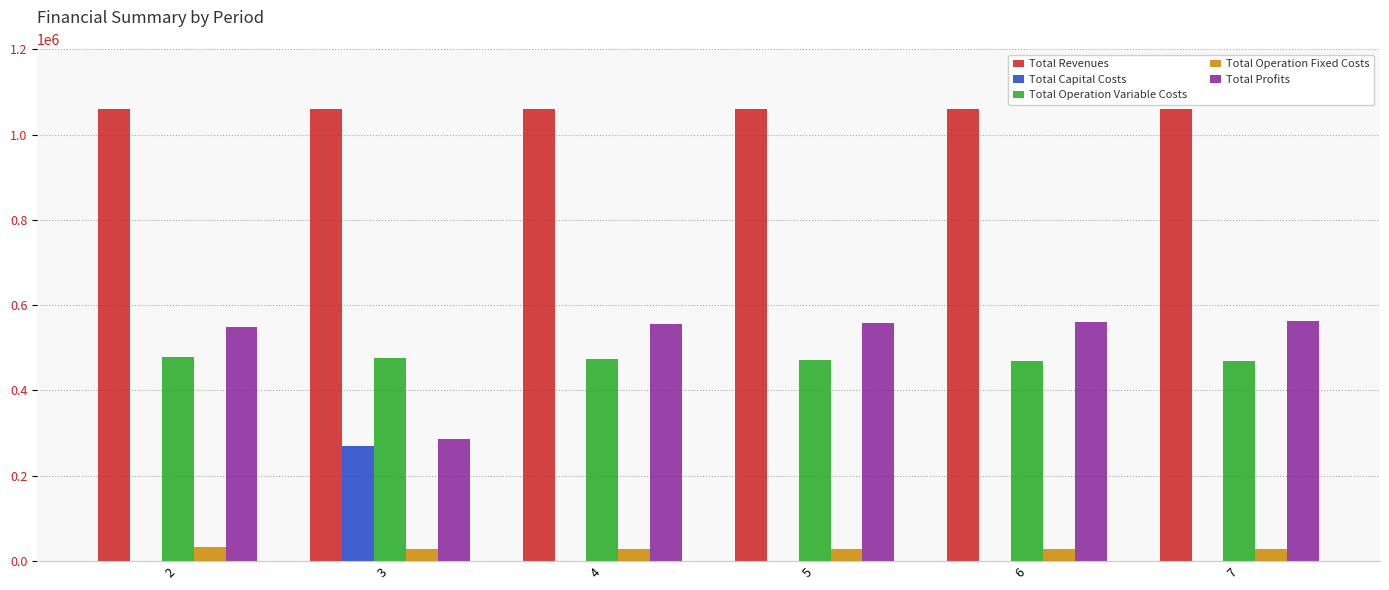

What is the total value across all series at 5?

2117983.2